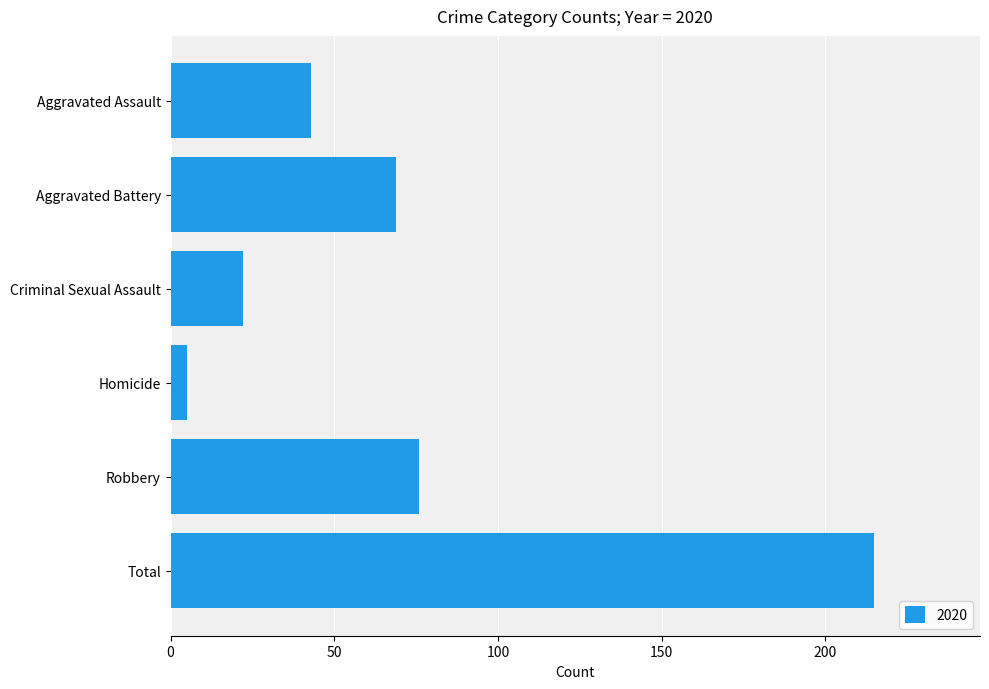

Are the bars horizontal?

Yes